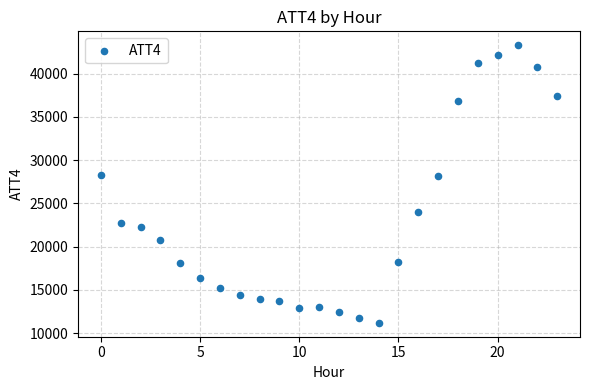

What is the range of Y values (max minus min)?

32100